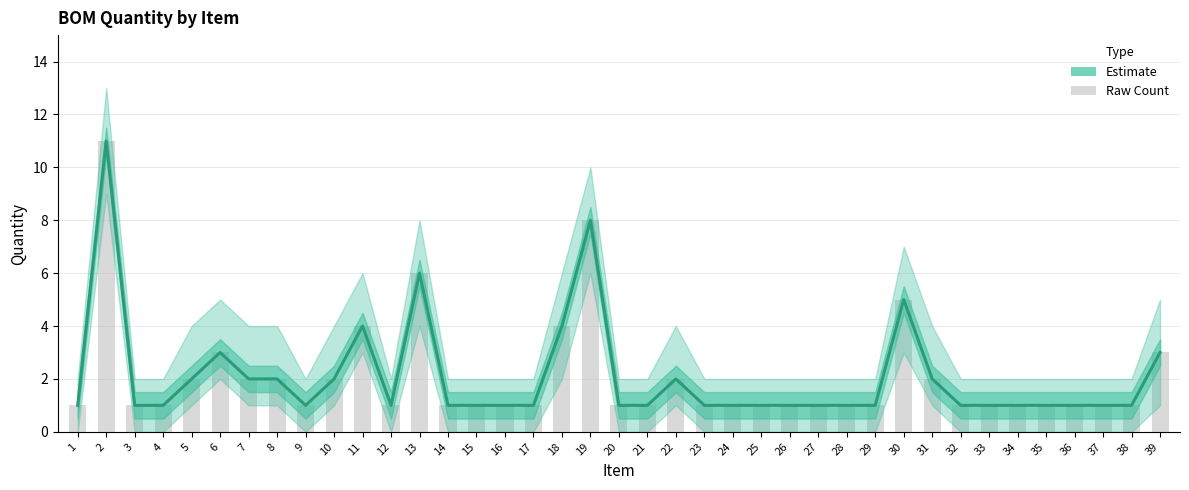

How many data points are above 1?

14